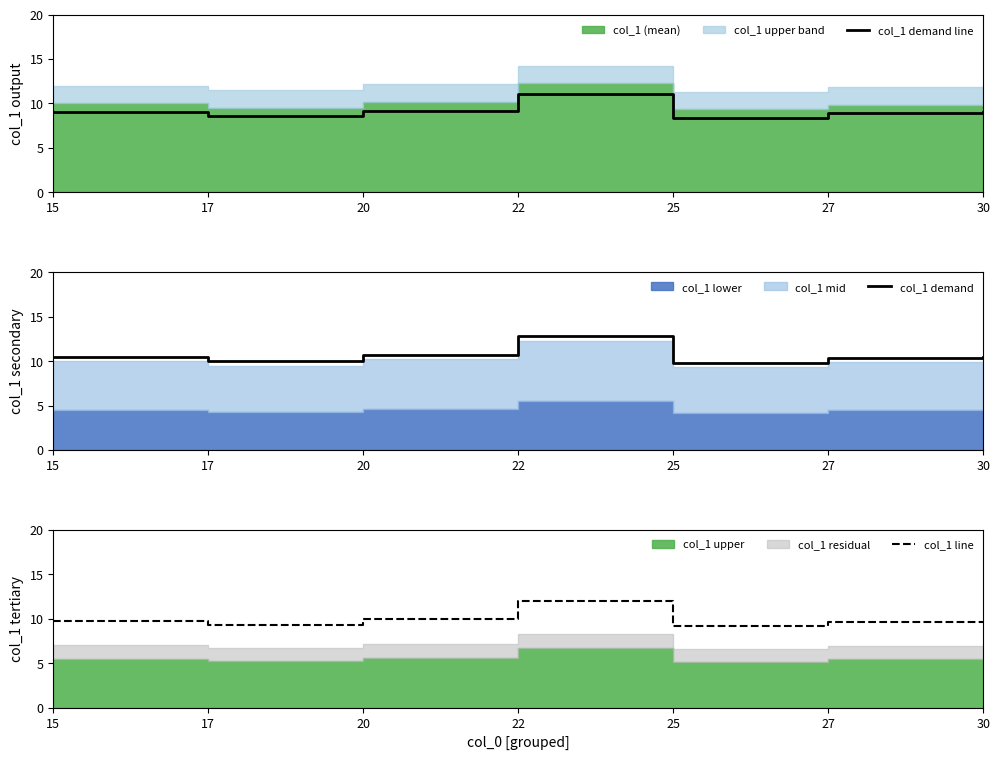

In col_1 line, how many points are lower than both neighbors (excluding endpoints)?

2